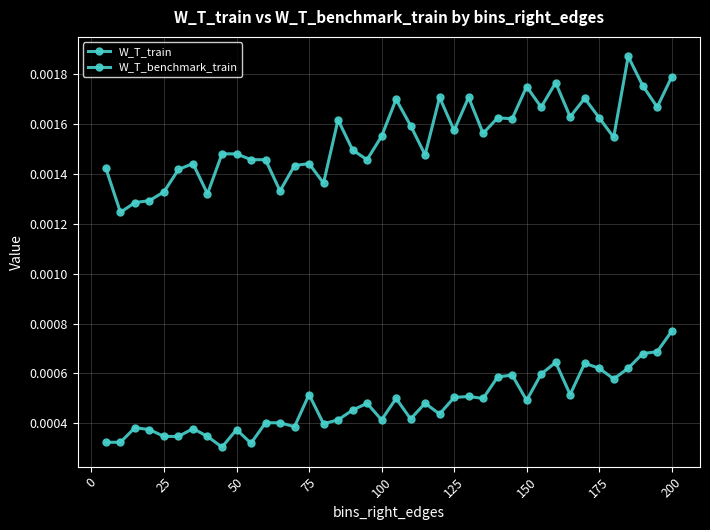

Which series has the largest total across all categories?

W_T_benchmark_train